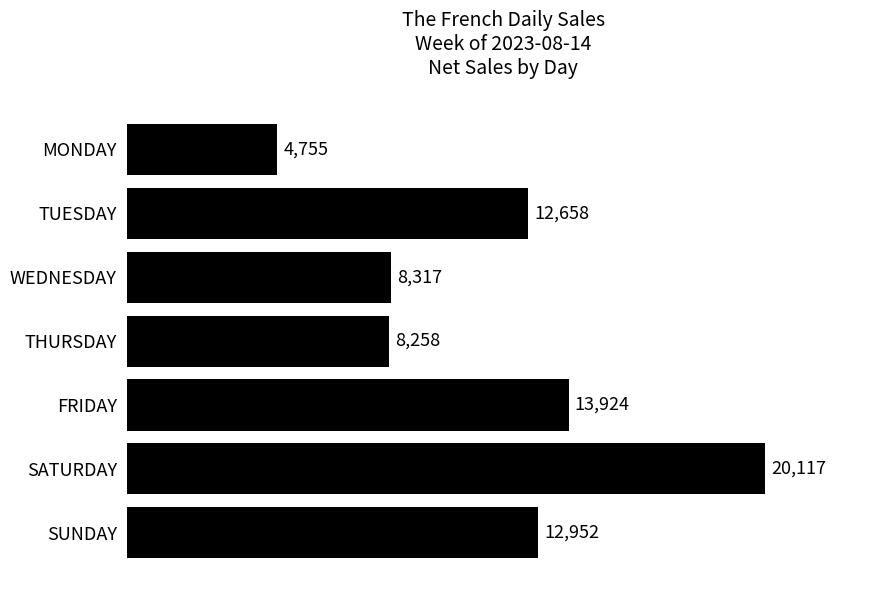

The chart shows a value of 6792.3 at SUNDAY. True or false?

False